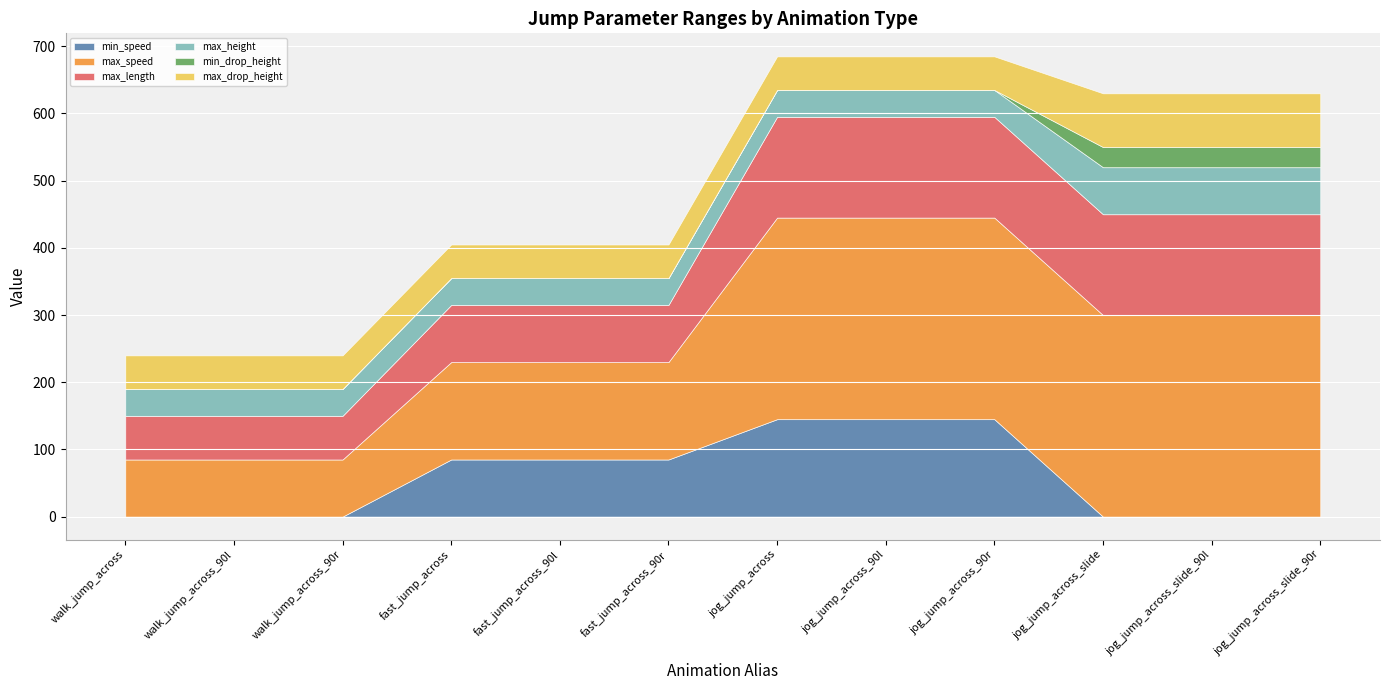

True or false: max_speed and max_height intersect in this chart.

False